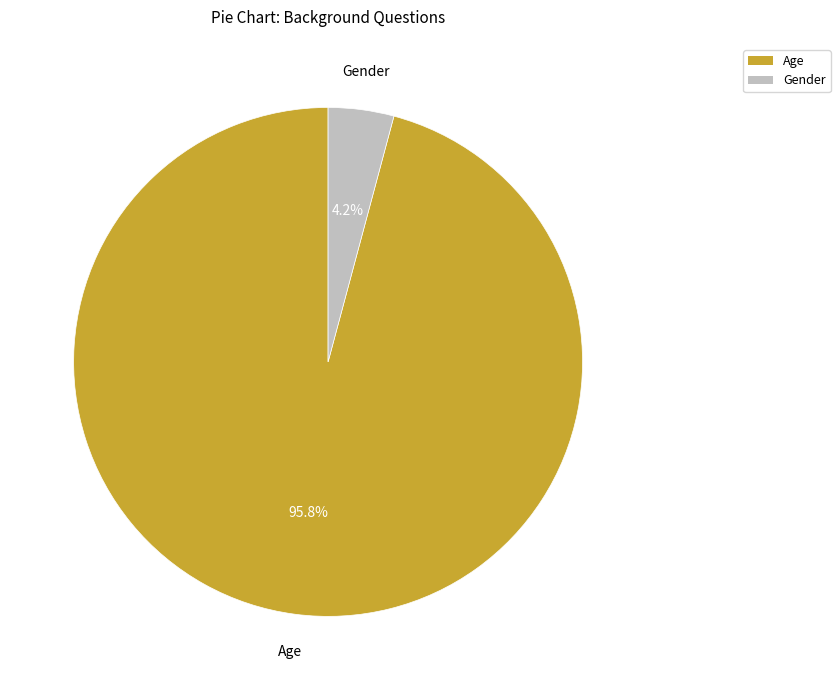

How many segments does this pie chart have?

2